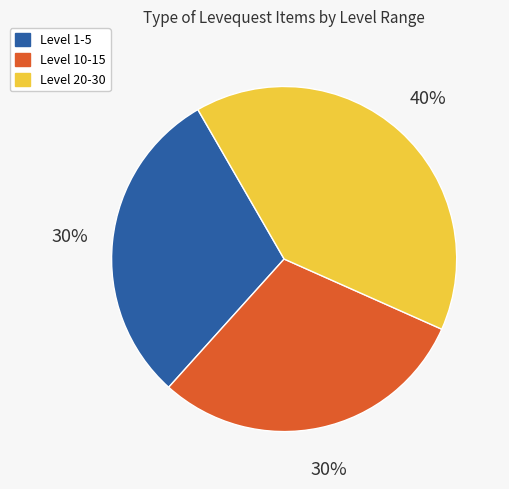

Does any single category account for the majority?

No